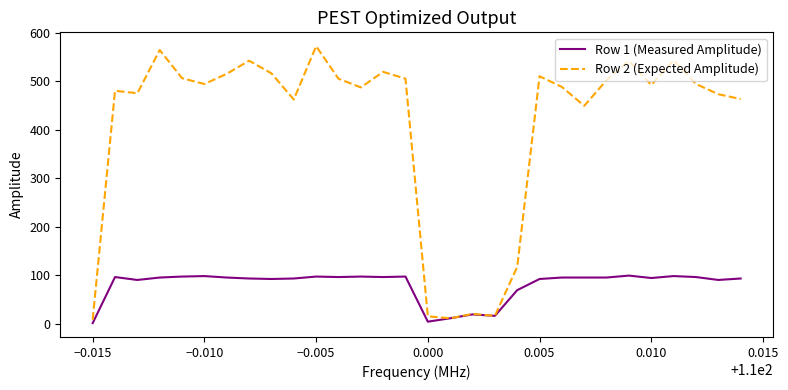

List the series in order of their overall mean, highest first.

Row 2 (Expected Amplitude), Row 1 (Measured Amplitude)